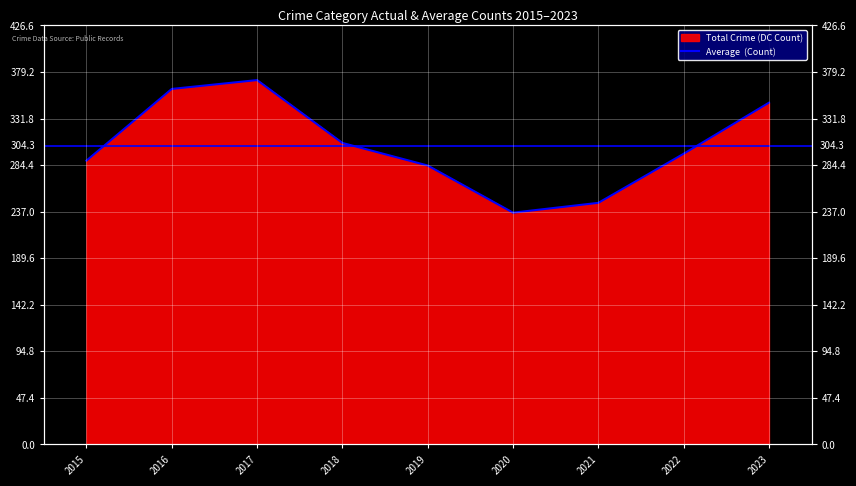

Reading left to right, extract all data points from this chart.

289	362	371	307	284	236	246	296	348